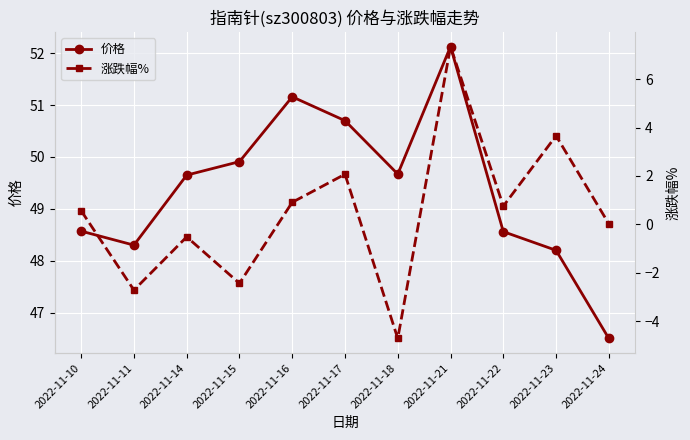

Rank the series at 2022-11-22 from highest to lowest value.

价格, 涨跌幅%